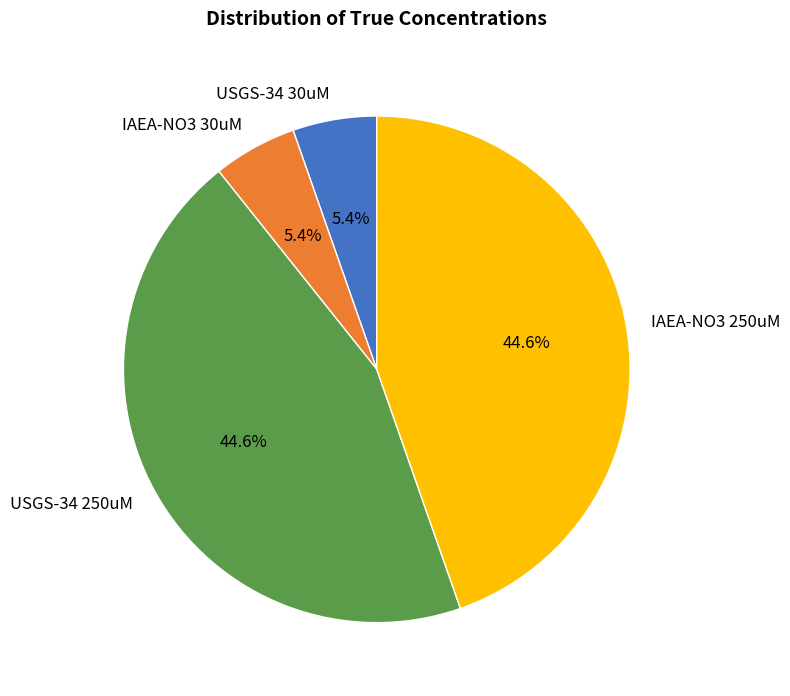

How much of the chart is everything except IAEA-NO3 30uM?

94.6%